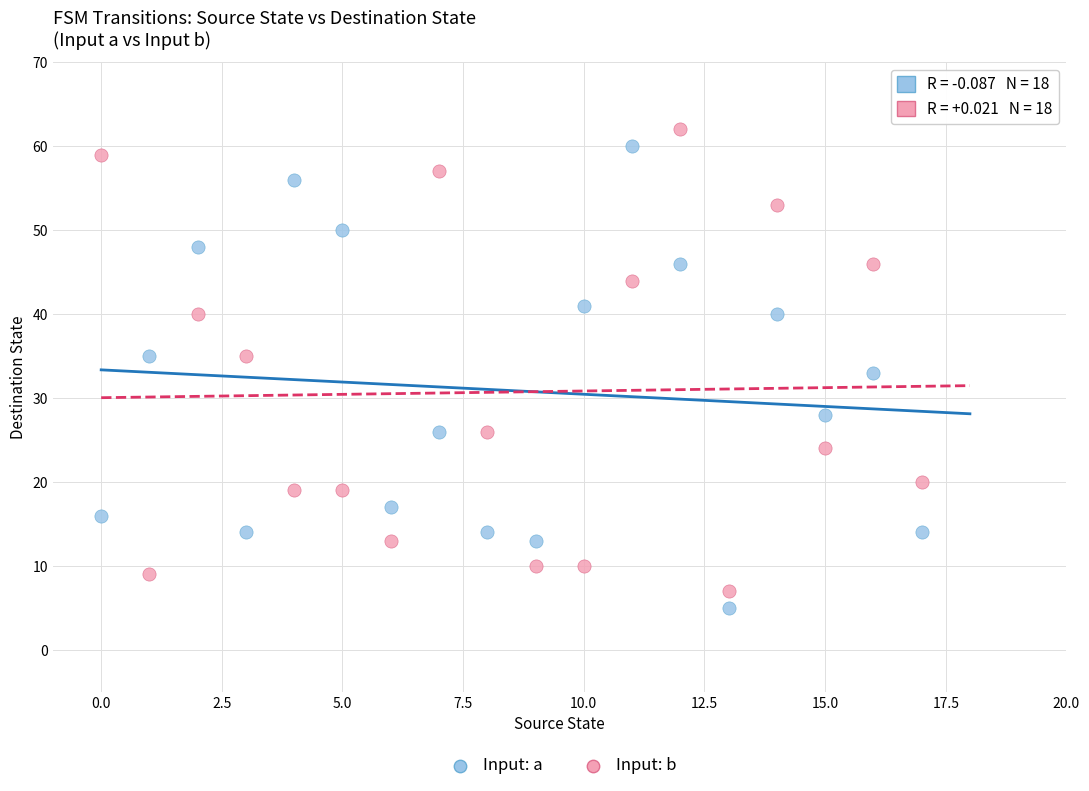

In the Input: a series, what Y value is closest to 32?

33